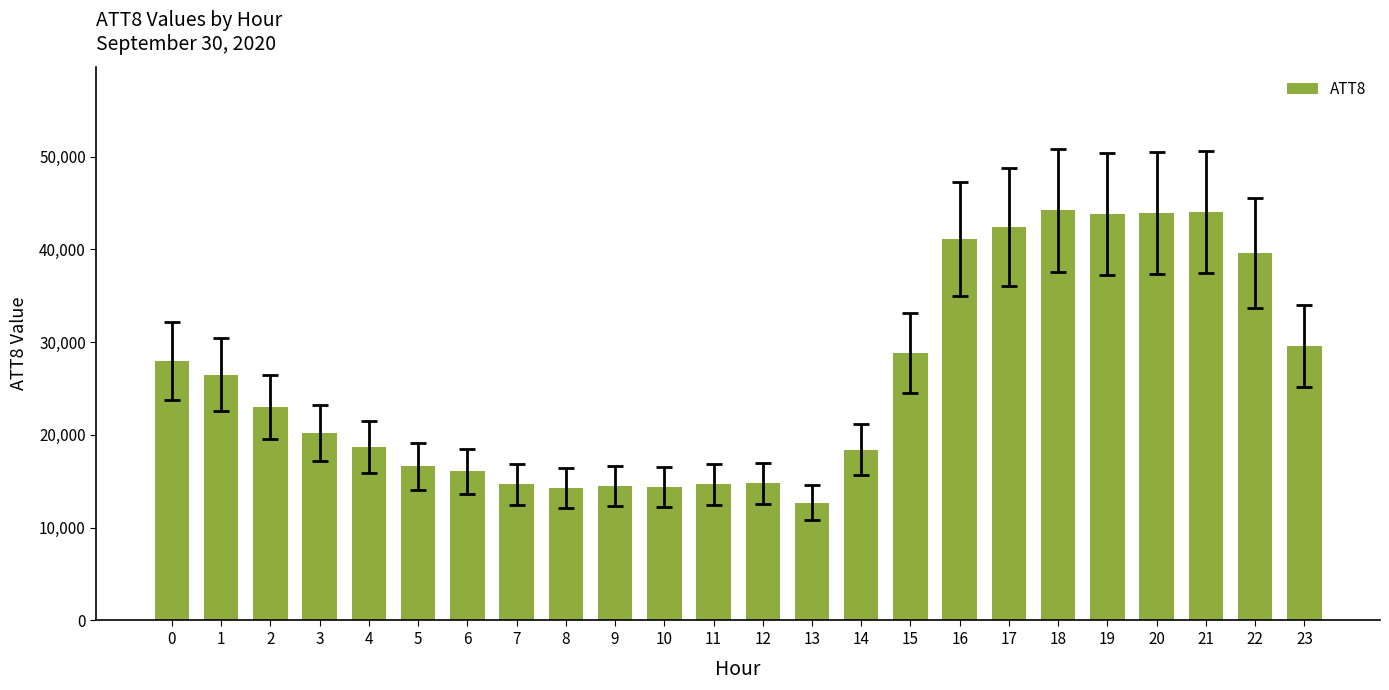

How many series are shown in this chart?

1